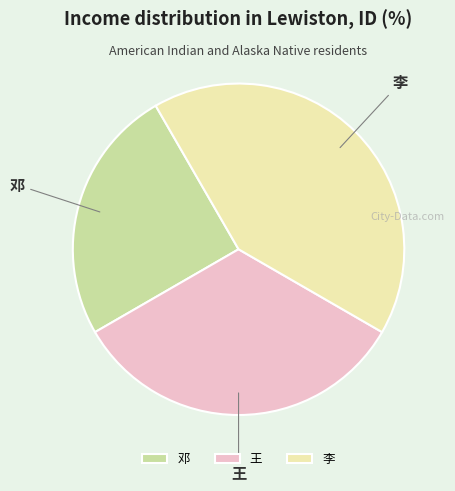

What is the ratio of the value at 李 to the value at 邓?

1.7